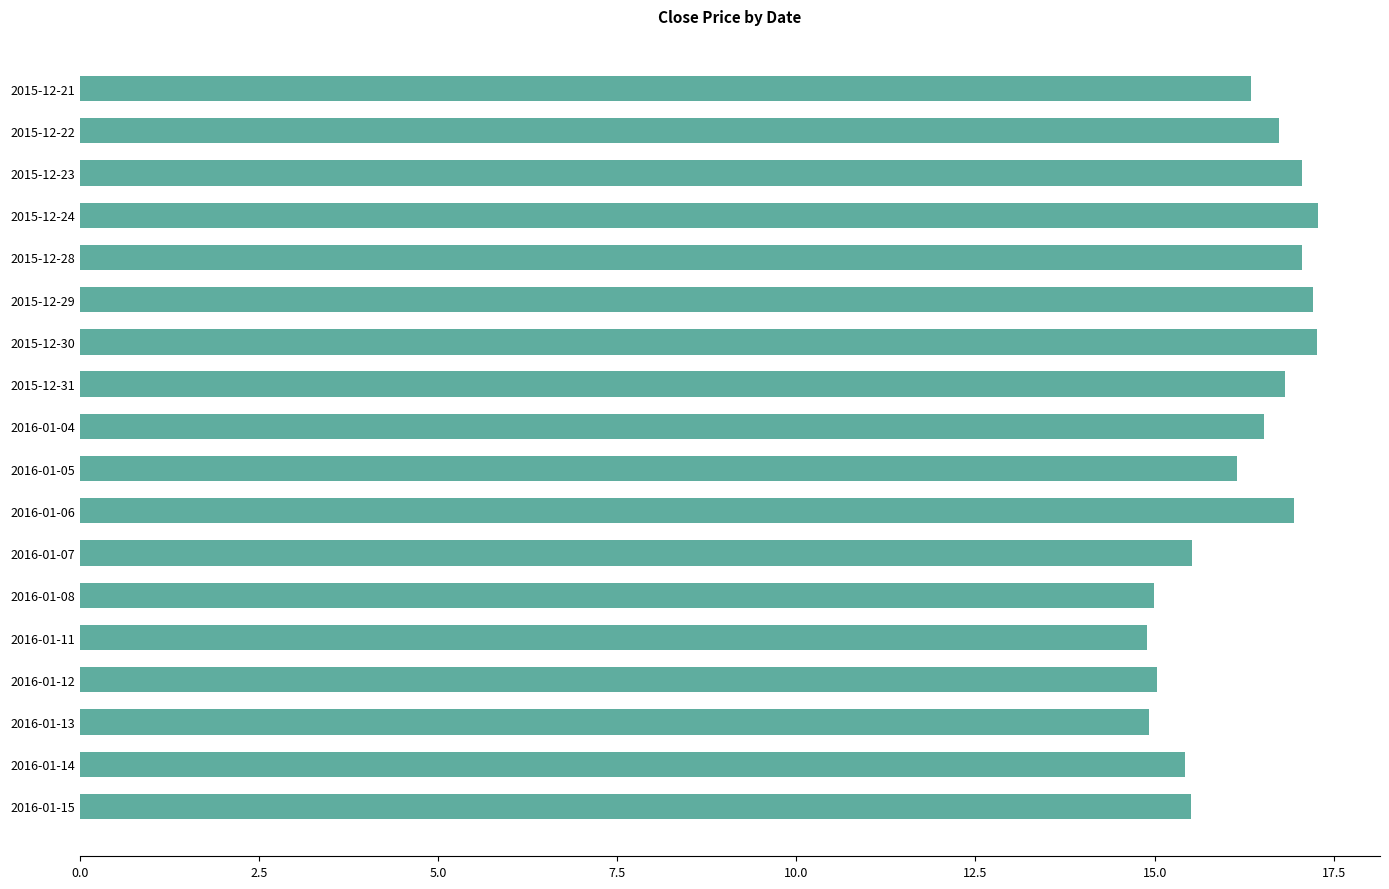

How many data points are less than 16?

7